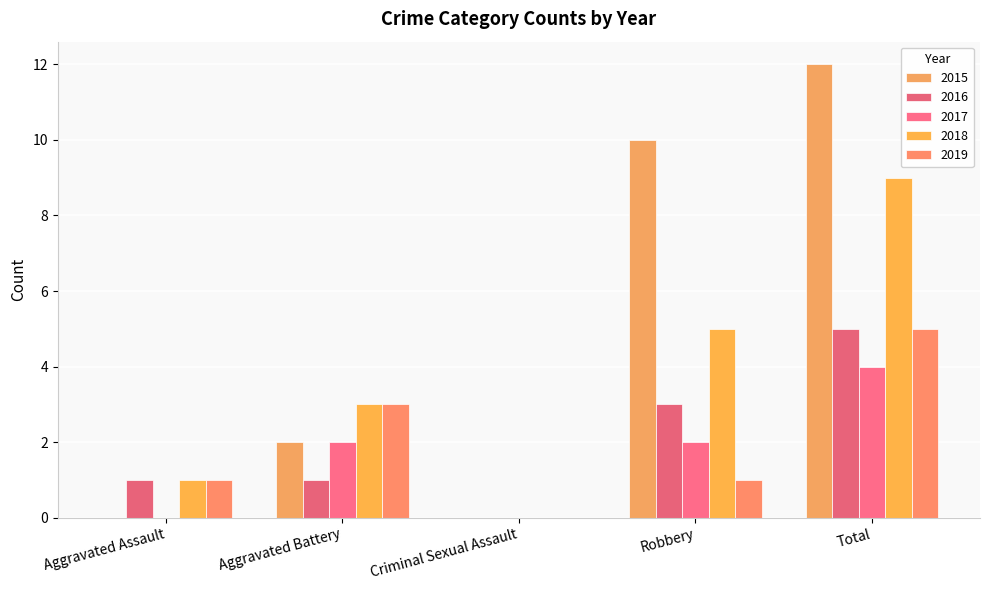

How many groups of bars are there?

5